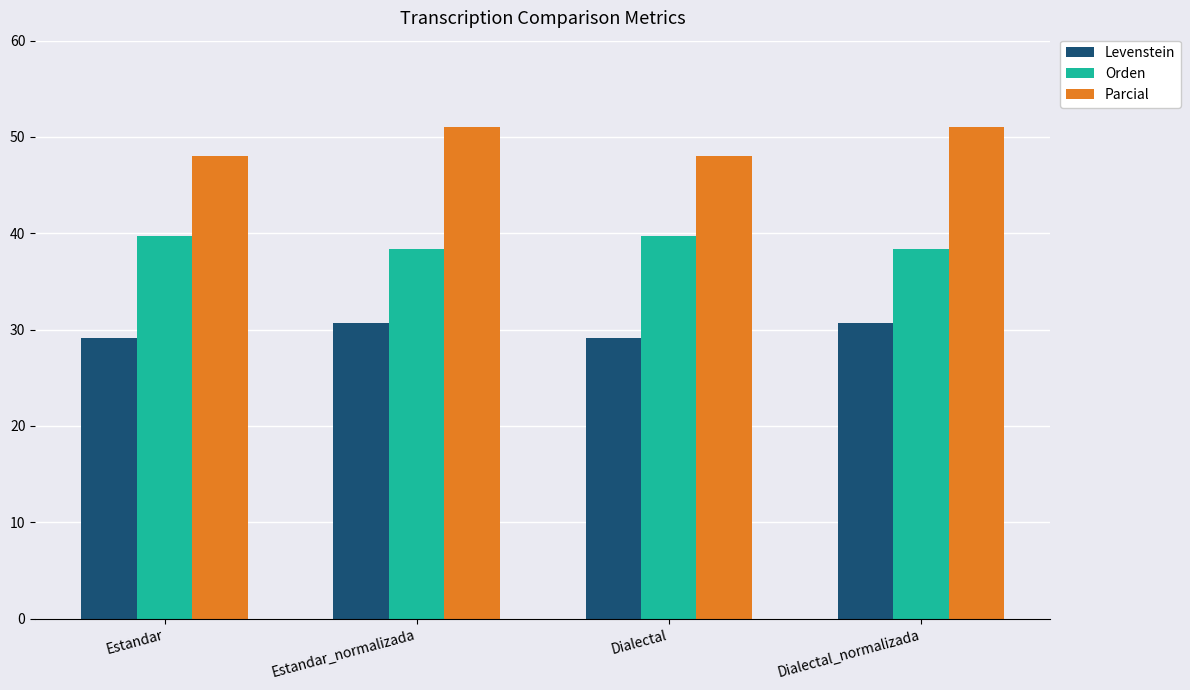

What is the difference between the maximum and minimum values in the Parcial series?

3.1